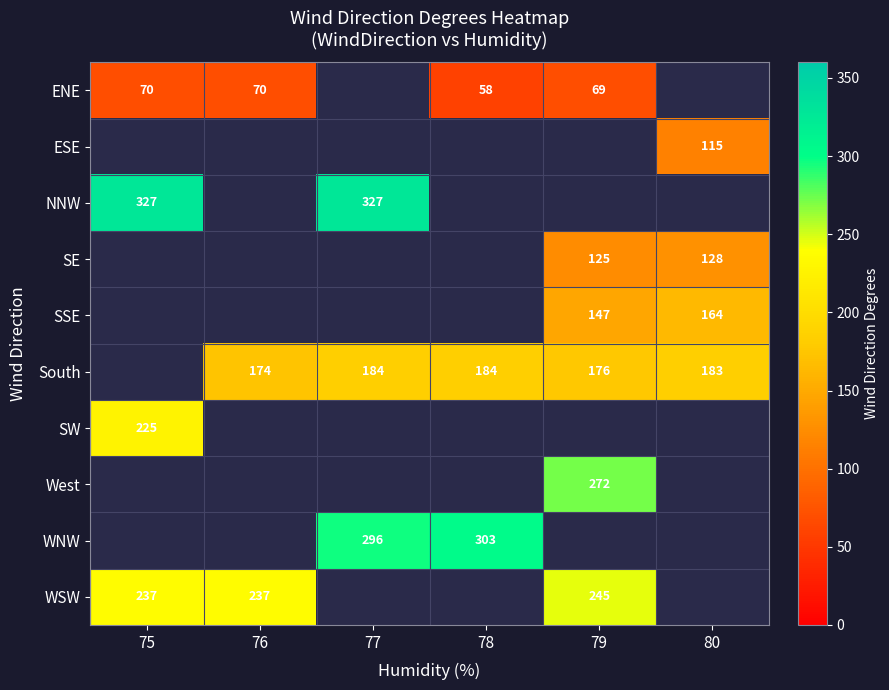

What is the spread (max minus min) of values at 79?

203.0